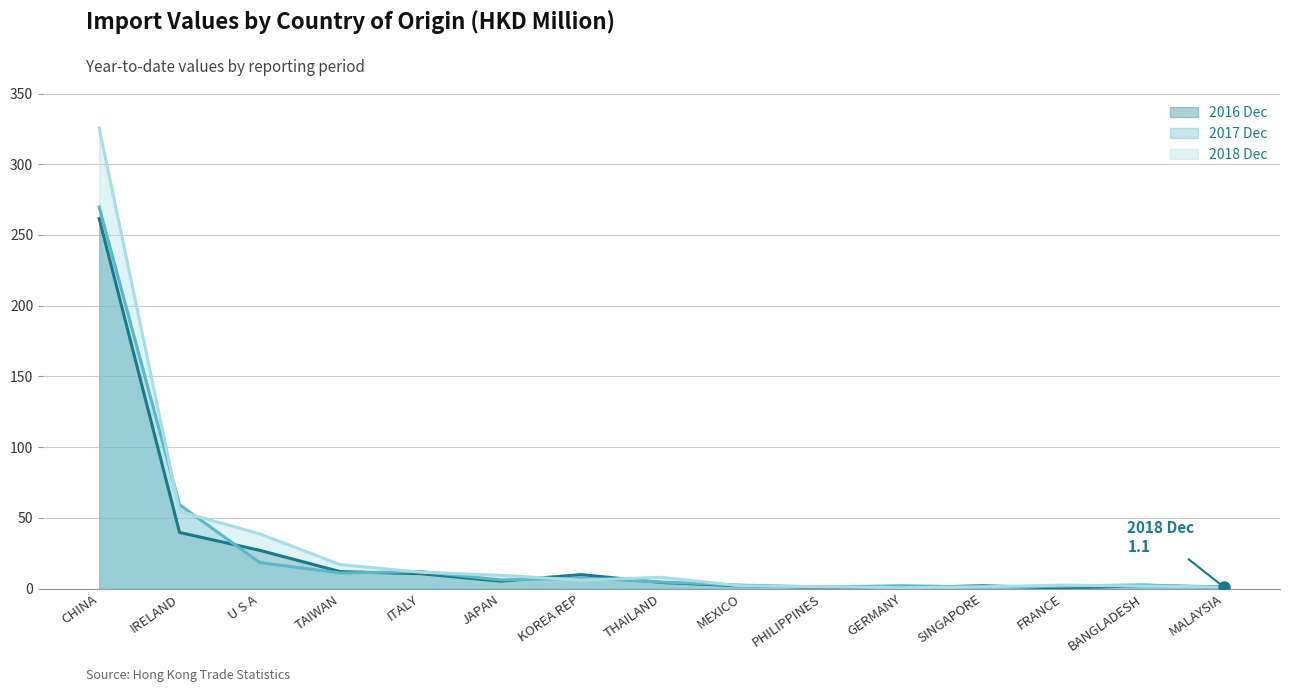

Reading right to left, what are all the values shown in this chart?

2016 Dec (line): MALAYSIA=1.3	BANGLADESH=2.0	FRANCE=0.4	SINGAPORE=2.0	GERMANY=0.7	PHILIPPINES=1.0	MEXICO=1.9	THAILAND=4.3	KOREA REP=9.9	JAPAN=5.2	ITALY=10.5	TAIWAN=12.0	U S A=27.0	IRELAND=39.7	CHINA=261.6
2017 Dec (line): MALAYSIA=0.6	BANGLADESH=2.7	FRANCE=1.7	SINGAPORE=1.1	GERMANY=2.0	PHILIPPINES=1.1	MEXICO=2.4	THAILAND=4.6	KOREA REP=7.5	JAPAN=6.1	ITALY=12.1	TAIWAN=11.0	U S A=18.4	IRELAND=59.3	CHINA=269.8
2018 Dec (line): MALAYSIA=1.1	BANGLADESH=1.8	FRANCE=2.5	SINGAPORE=1.3	GERMANY=0.6	PHILIPPINES=1.4	MEXICO=1.9	THAILAND=8.0	KOREA REP=6.0	JAPAN=9.4	ITALY=11.6	TAIWAN=17.0	U S A=38.6	IRELAND=54.6	CHINA=325.5